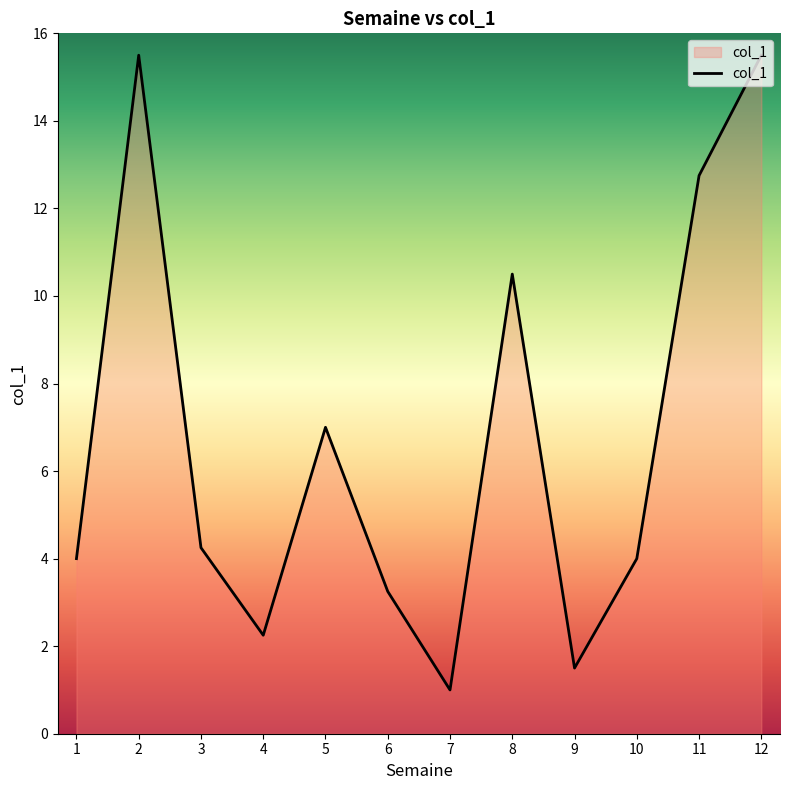

Where is the first local maximum?

2